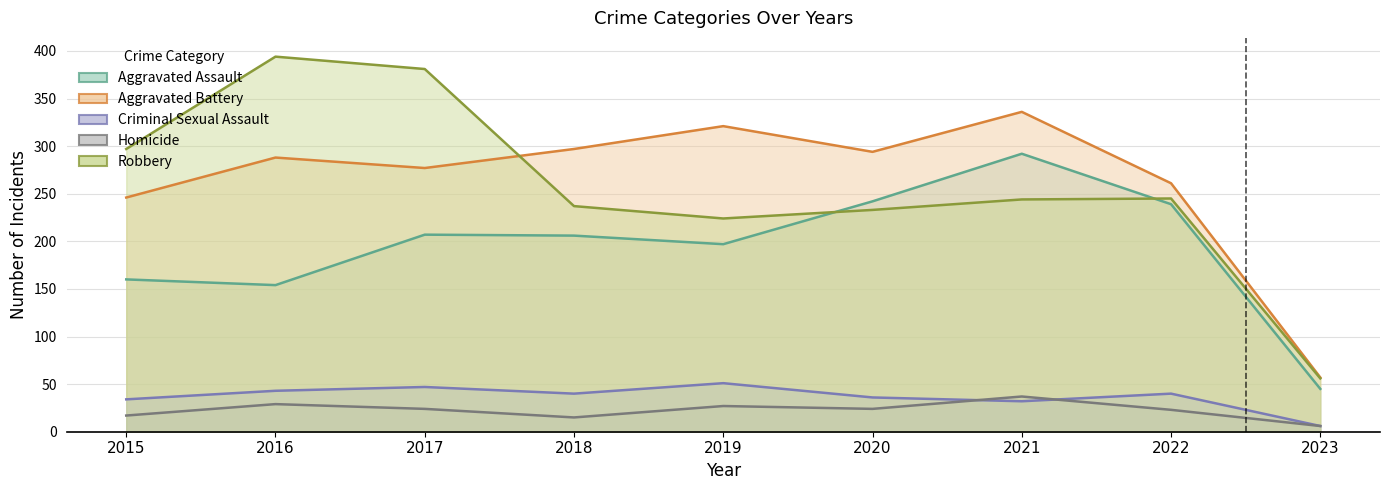

What is the value of the Criminal Sexual Assault point at the 2nd from the left?

43